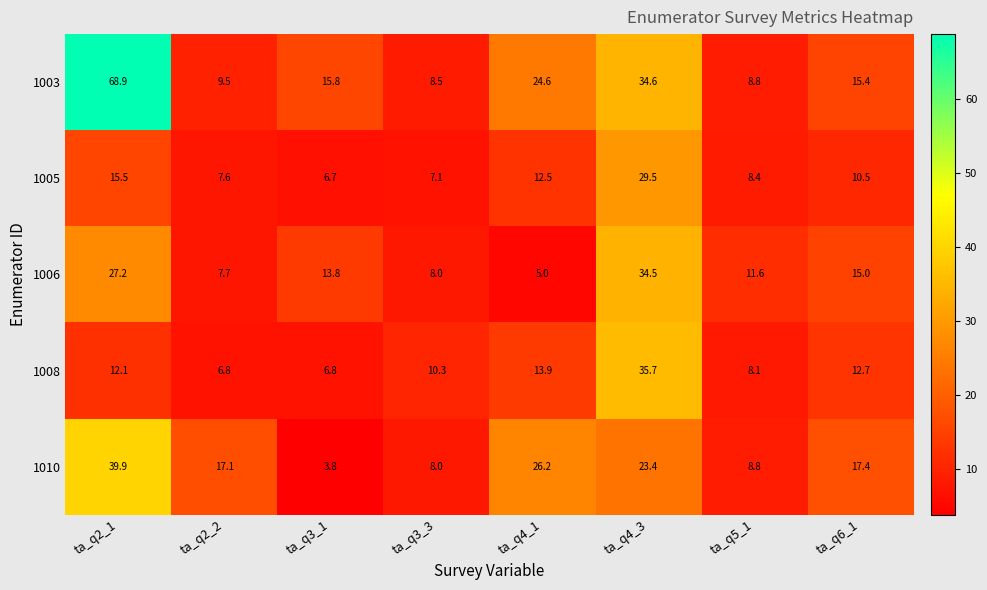

What is the difference between the maximum and second lowest values in the 1010 series?

31.9